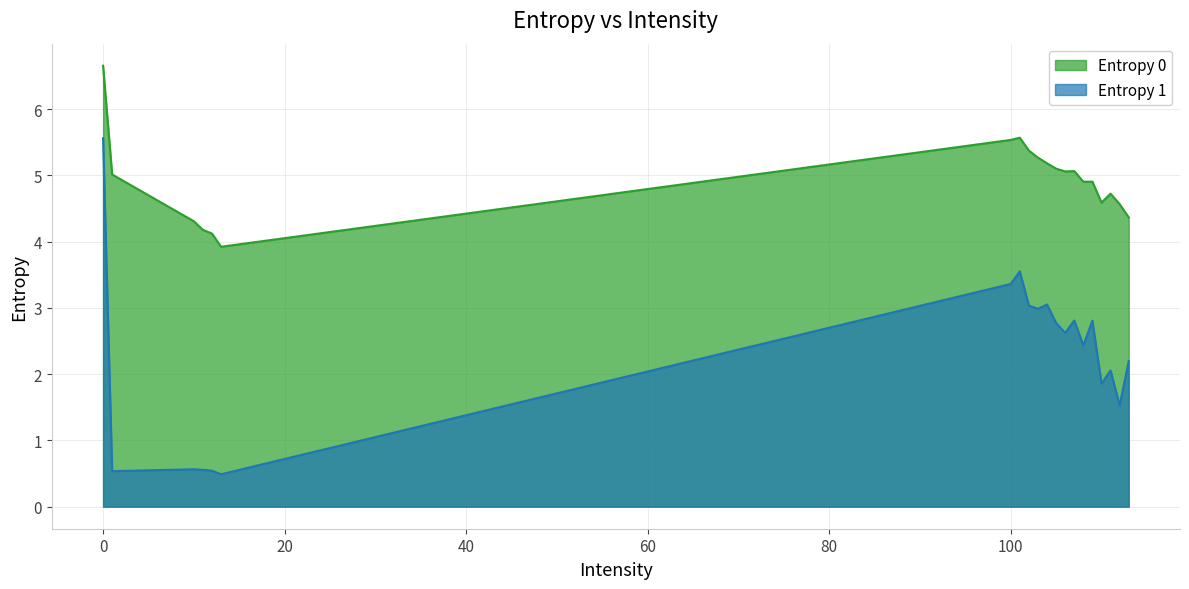

True or false: Entropy 0 and Entropy 1 intersect in this chart.

False